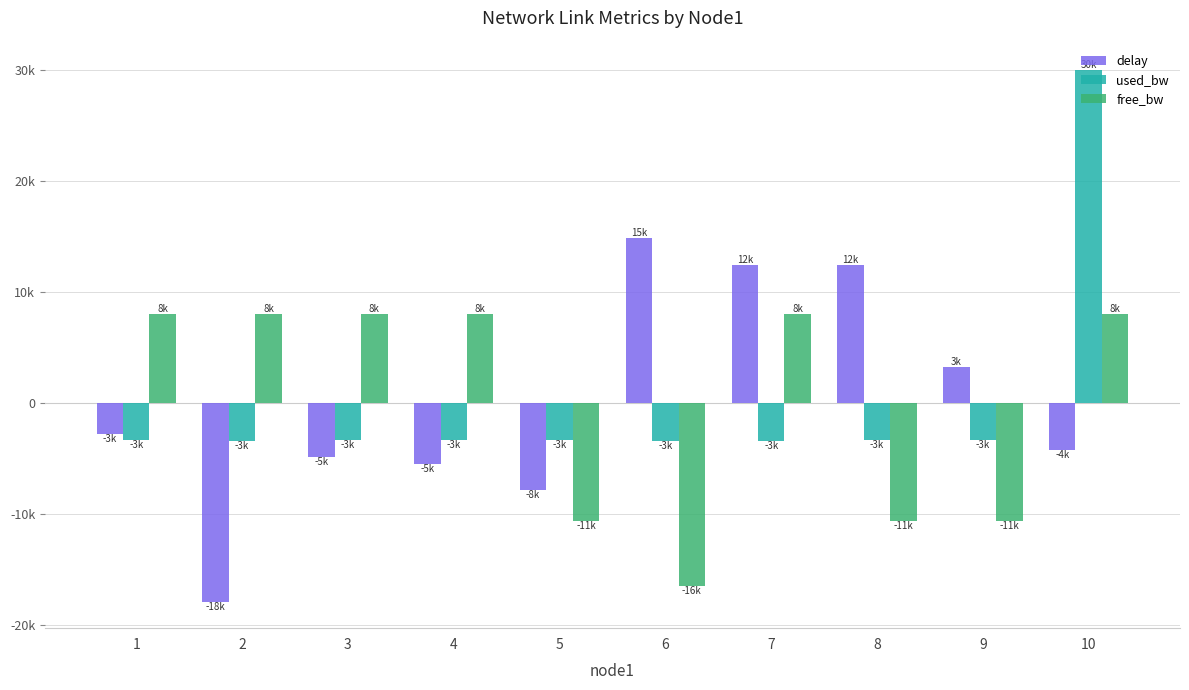

What are all the series names shown in the legend?

delay, used_bw, free_bw